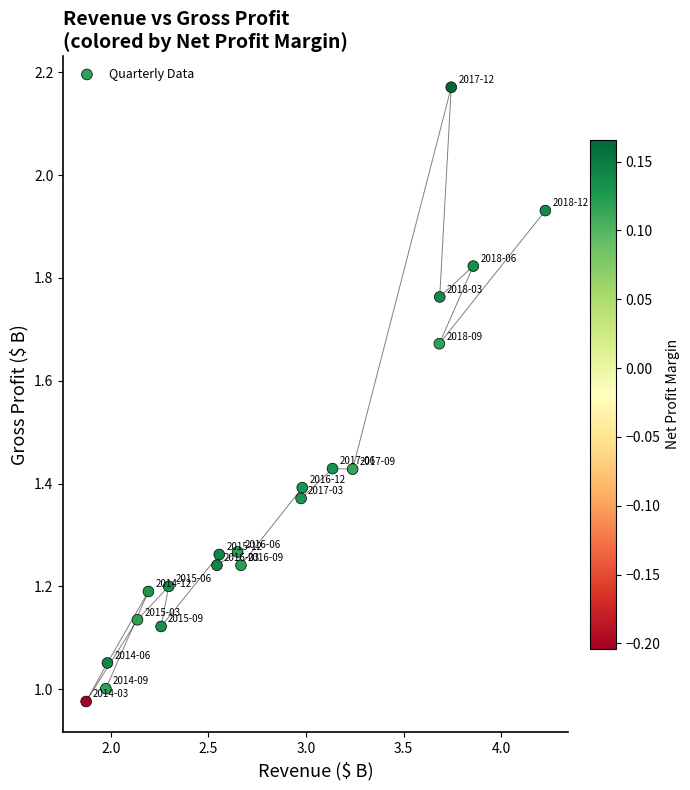

What is the range of X values (max minus min)?

2.4